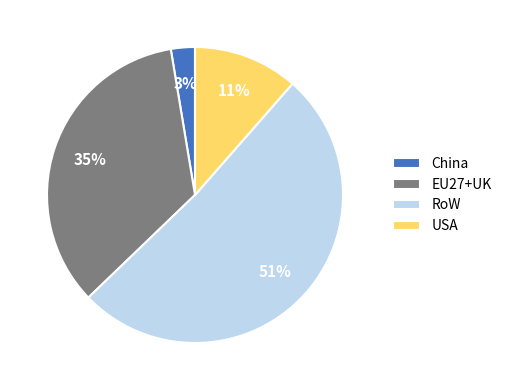

To the nearest percent, what is the difference between the USA and RoW slice percentages?

40%